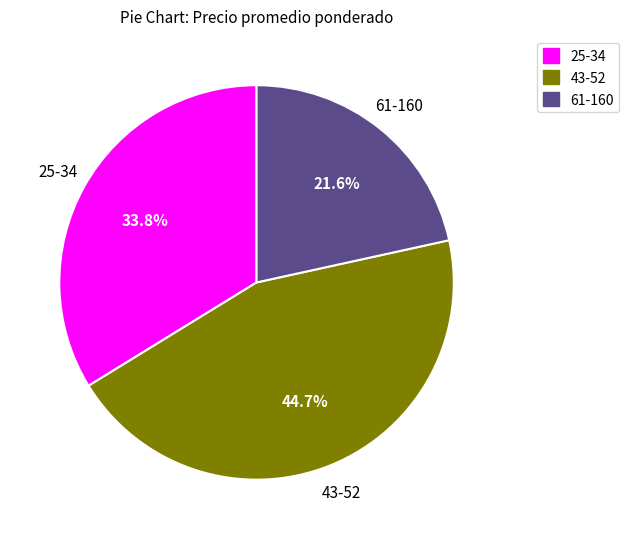

What is the ratio of the value at 43-52 to the value at 25-34?

1.3